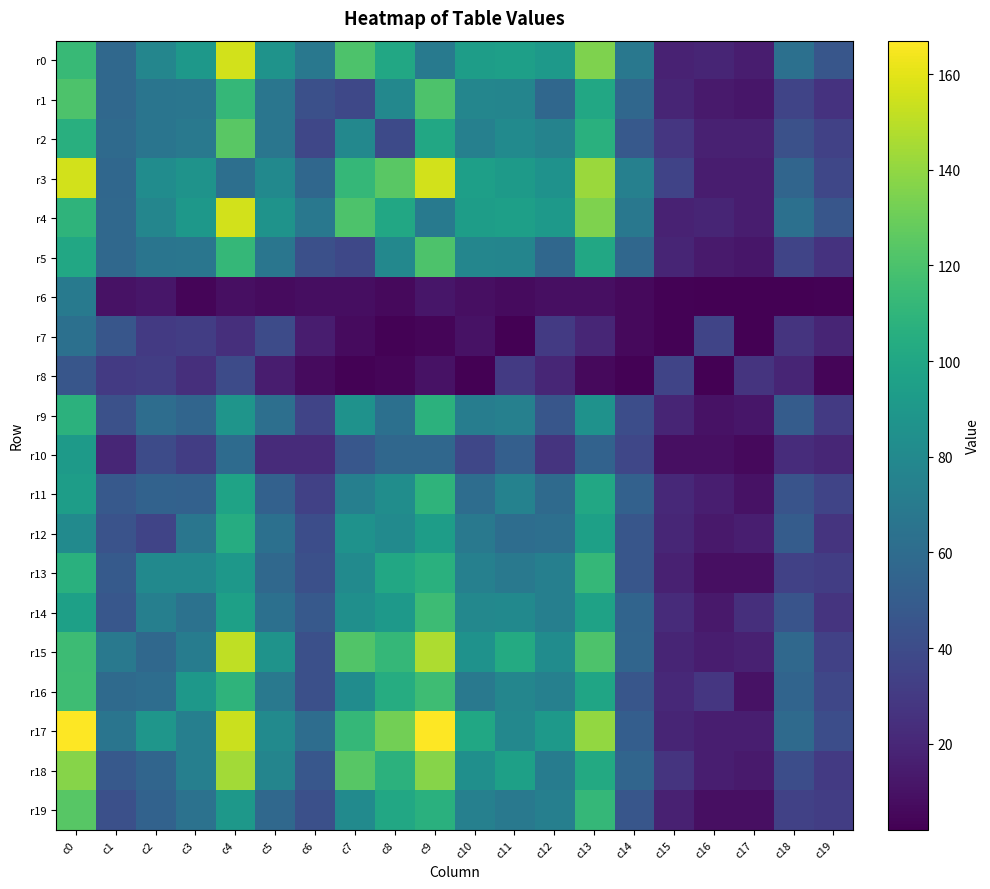

Reading left to right, extract all data points from this chart.

r0: c0=113	c1=58	c2=78	c3=90	c4=156	c5=87	c6=68	c7=121	c8=101	c9=70	c10=94	c11=95	c12=91	c13=135	c14=68	c15=18	c16=19	c17=15	c18=63	c19=46
r1: c0=121	c1=58	c2=66	c3=67	c4=112	c5=67	c6=42	c7=38	c8=79	c9=121	c10=78	c11=77	c12=57	c13=101	c14=57	c15=19	c16=14	c17=12	c18=36	c19=26
r2: c0=106	c1=59	c2=66	c3=69	c4=125	c5=67	c6=37	c7=79	c8=39	c9=101	c10=74	c11=81	c12=76	c13=107	c14=48	c15=28	c16=17	c17=17	c18=43	c19=34
r3: c0=156	c1=57	c2=82	c3=87	c4=62	c5=80	c6=57	c7=112	c8=125	c9=156	c10=95	c11=92	c12=86	c13=142	c14=74	c15=35	c16=15	c17=15	c18=56	c19=37
r4: c0=109	c1=58	c2=78	c3=90	c4=156	c5=87	c6=68	c7=121	c8=101	c9=70	c10=94	c11=95	c12=91	c13=135	c14=68	c15=18	c16=19	c17=15	c18=63	c19=46
r5: c0=101	c1=58	c2=66	c3=67	c4=112	c5=67	c6=42	c7=38	c8=79	c9=121	c10=78	c11=77	c12=57	c13=101	c14=57	c15=19	c16=14	c17=12	c18=36	c19=26
r6: c0=70	c1=10	c2=12	c3=4	c4=9	c5=7	c6=8	c7=8	c8=6	c9=12	c10=9	c11=7	c12=9	c13=9	c14=6	c15=3	c16=2	c17=2	c18=2	c19=3
r7: c0=63	c1=46	c2=30	c3=32	c4=24	c5=40	c6=15	c7=7	c8=3	c9=4	c10=10	c11=2	c12=30	c13=20	c14=6	c15=3	c16=36	c17=2	c18=27	c19=19
r8: c0=46	c1=30	c2=32	c3=24	c4=40	c5=15	c6=7	c7=3	c8=4	c9=10	c10=2	c11=30	c12=20	c13=6	c14=3	c15=36	c16=2	c17=27	c18=19	c19=4
r9: c0=108	c1=43	c2=61	c3=56	c4=88	c5=62	c6=36	c7=86	c8=63	c9=108	c10=72	c11=74	c12=46	c13=86	c14=41	c15=19	c16=10	c17=12	c18=50	c19=30
r10: c0=92	c1=20	c2=40	c3=32	c4=60	c5=22	c6=22	c7=47	c8=57	c9=57	c10=37	c11=52	c12=27	c13=54	c14=37	c15=9	c16=9	c17=6	c18=23	c19=20
r11: c0=94	c1=48	c2=54	c3=53	c4=98	c5=53	c6=34	c7=73	c8=83	c9=109	c10=61	c11=75	c12=59	c13=101	c14=53	c15=21	c16=16	c17=10	c18=45	c19=36
r12: c0=81	c1=44	c2=36	c3=67	c4=104	c5=63	c6=41	c7=86	c8=81	c9=94	c10=69	c11=61	c12=62	c13=96	c14=46	c15=20	c16=13	c17=16	c18=50	c19=27
r13: c0=107	c1=49	c2=80	c3=80	c4=90	c5=58	c6=42	c7=81	c8=101	c9=107	c10=74	c11=69	c12=73	c13=112	c14=46	c15=17	c16=9	c17=9	c18=34	c19=32
r14: c0=96	c1=47	c2=73	c3=64	c4=96	c5=63	c6=48	c7=84	c8=91	c9=115	c10=79	c11=80	c12=73	c13=97	c14=55	c15=22	c16=13	c17=24	c18=45	c19=27
r15: c0=115	c1=69	c2=58	c3=71	c4=151	c5=87	c6=42	c7=122	c8=112	c9=147	c10=86	c11=103	c12=82	c13=121	c14=56	c15=19	c16=15	c17=17	c18=58	c19=34
r16: c0=116	c1=59	c2=61	c3=90	c4=109	c5=69	c6=42	c7=82	c8=104	c9=116	c10=69	c11=78	c12=74	c13=99	c14=46	c15=21	c16=28	c17=10	c18=55	c19=37
r17: c0=167	c1=66	c2=89	c3=73	c4=154	c5=81	c6=61	c7=112	c8=132	c9=167	c10=100	c11=79	c12=91	c13=140	c14=51	c15=19	c16=16	c17=16	c18=59	c19=41
r18: c0=137	c1=48	c2=56	c3=73	c4=144	c5=77	c6=47	c7=124	c8=108	c9=137	c10=84	c11=96	c12=71	c13=102	c14=56	c15=27	c16=16	c17=14	c18=41	c19=30
r19: c0=124	c1=42	c2=54	c3=64	c4=90	c5=58	c6=42	c7=81	c8=101	c9=107	c10=74	c11=69	c12=73	c13=112	c14=46	c15=17	c16=9	c17=9	c18=34	c19=32